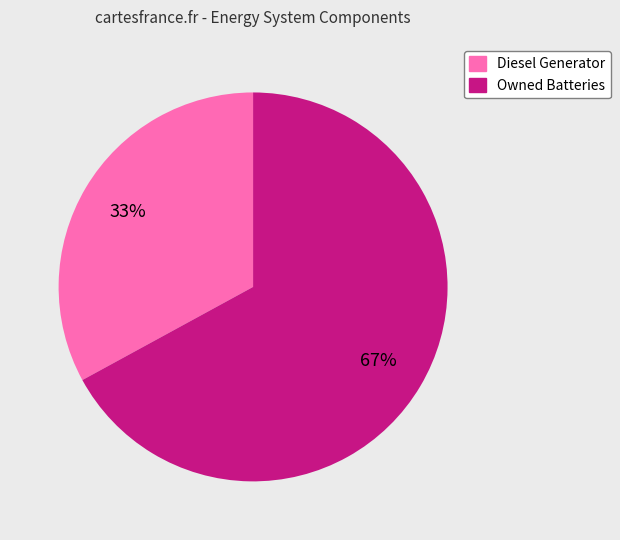

Is there a majority slice in this chart?

Yes